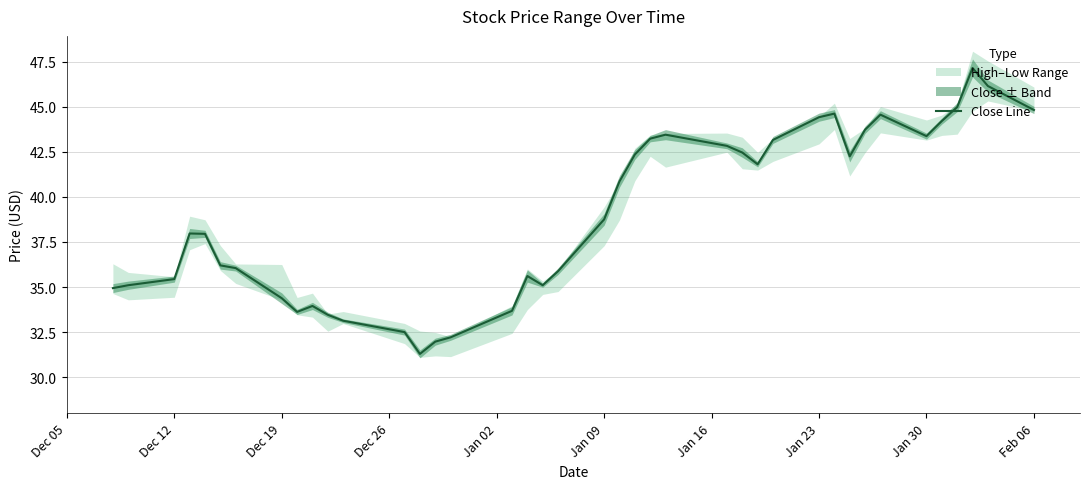

How many data points are less than 38?

20